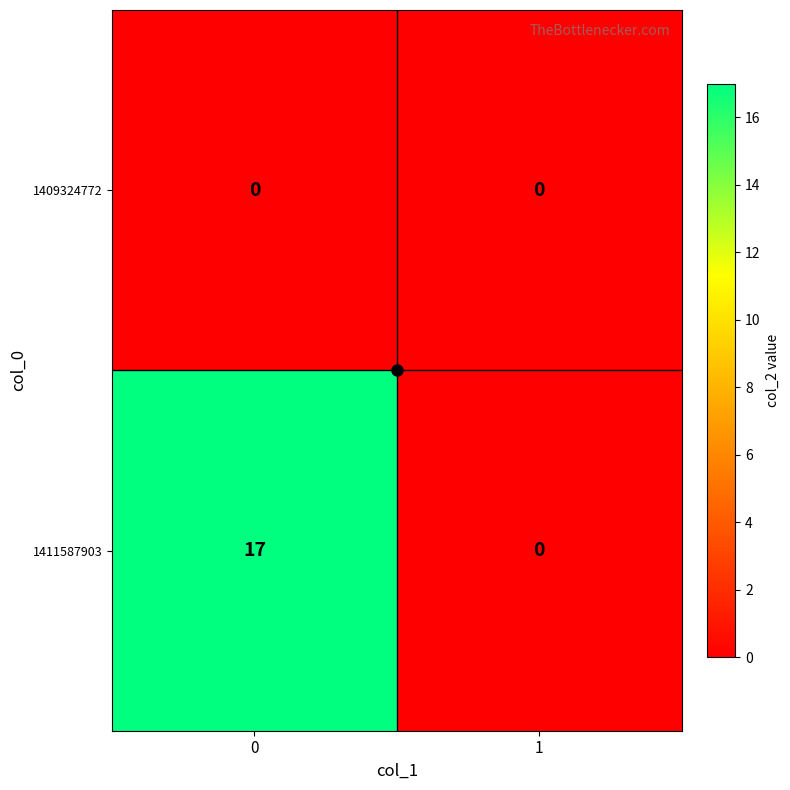

What is the total value across all series at 0?

17